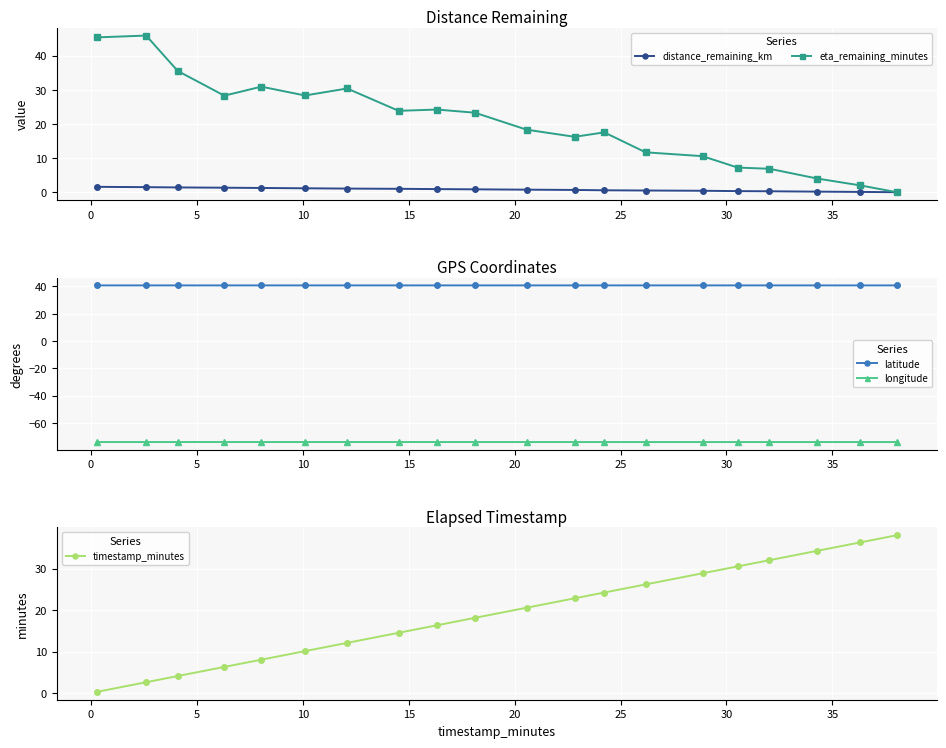

What is the value of the eta_remaining_minutes point at the 11th from the left?

18.3